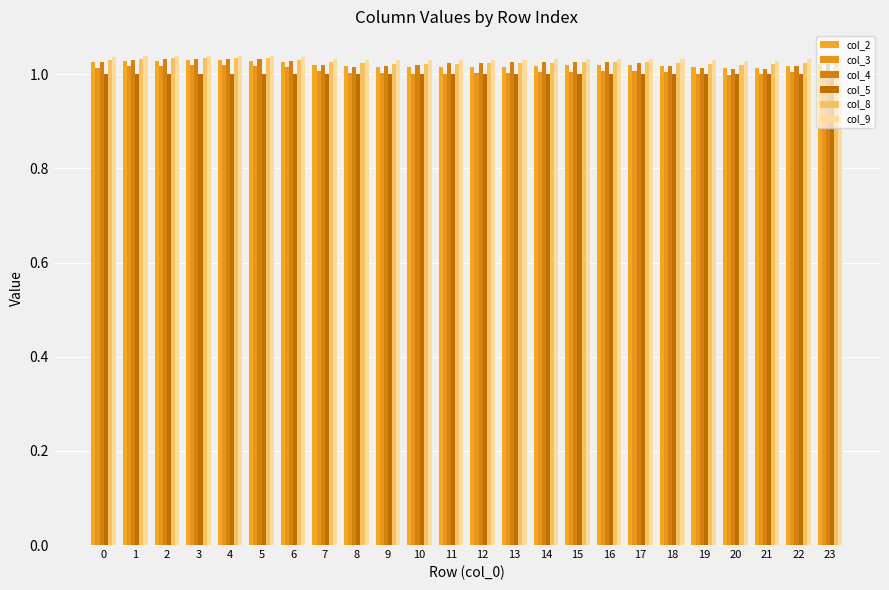

At which label does col_9 reach its minimum?

20